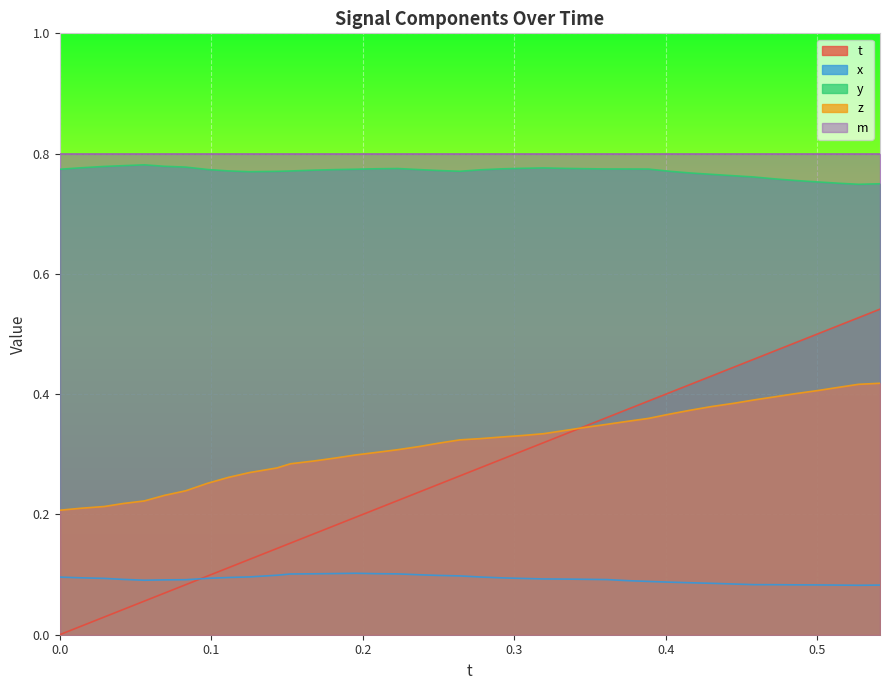

What are all the series names shown in the legend?

t, x, y, z, m